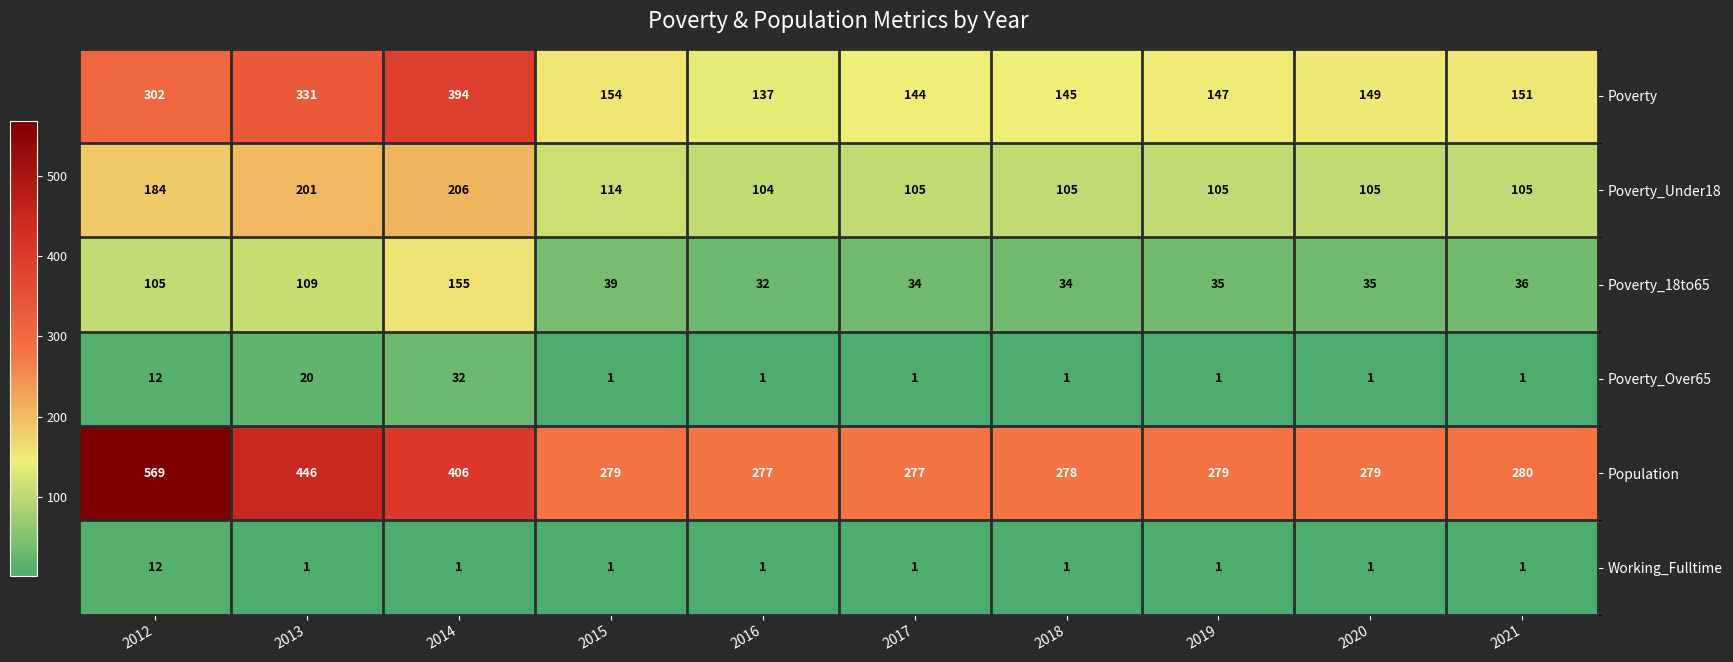

At which label is Population closest to 423?

2014